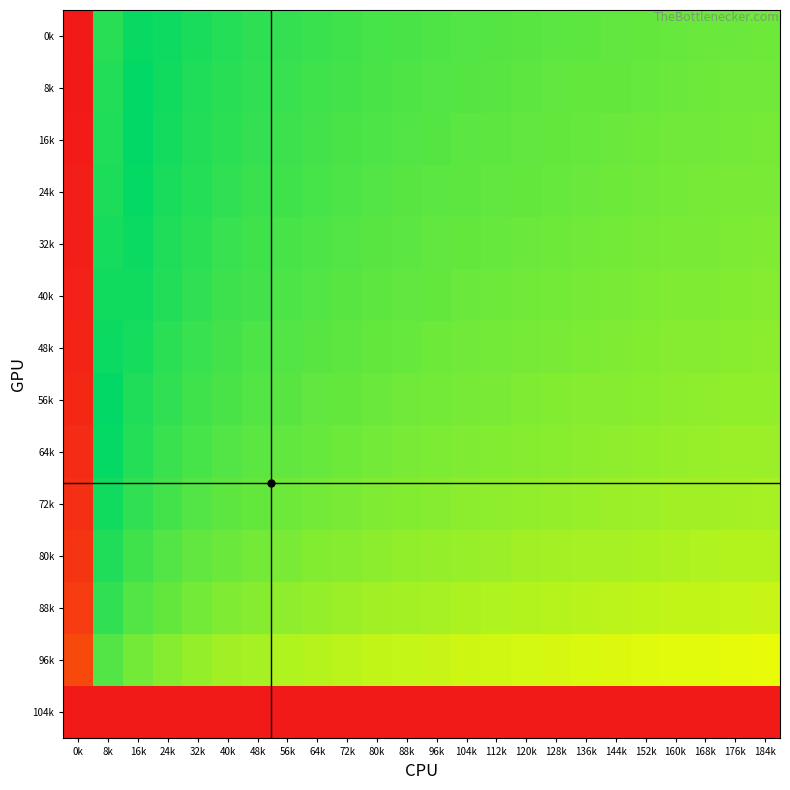

Reading right to left, extract all data points from this chart.

0k: 184k=0.4	176k=0.4	168k=0.4	160k=0.4	152k=0.4	144k=0.4	136k=0.4	128k=0.4	120k=0.4	112k=0.4	104k=0.4	96k=0.4	88k=0.5	80k=0.5	72k=0.5	64k=0.5	56k=0.5	48k=0.5	40k=0.5	32k=0.5	24k=0.5	16k=0.5	8k=0.5	0k=1.0
8k: 184k=0.4	176k=0.4	168k=0.4	160k=0.4	152k=0.4	144k=0.4	136k=0.4	128k=0.4	120k=0.4	112k=0.4	104k=0.4	96k=0.4	88k=0.4	80k=0.5	72k=0.5	64k=0.5	56k=0.5	48k=0.5	40k=0.5	32k=0.5	24k=0.5	16k=0.5	8k=0.5	0k=1.0
16k: 184k=0.4	176k=0.4	168k=0.4	160k=0.4	152k=0.4	144k=0.4	136k=0.4	128k=0.4	120k=0.4	112k=0.4	104k=0.4	96k=0.4	88k=0.4	80k=0.4	72k=0.5	64k=0.5	56k=0.5	48k=0.5	40k=0.5	32k=0.5	24k=0.5	16k=0.5	8k=0.5	0k=1.0
24k: 184k=0.4	176k=0.4	168k=0.4	160k=0.4	152k=0.4	144k=0.4	136k=0.4	128k=0.4	120k=0.4	112k=0.4	104k=0.4	96k=0.4	88k=0.4	80k=0.4	72k=0.4	64k=0.5	56k=0.5	48k=0.5	40k=0.5	32k=0.5	24k=0.5	16k=0.5	8k=0.5	0k=1.0
32k: 184k=0.4	176k=0.4	168k=0.4	160k=0.4	152k=0.4	144k=0.4	136k=0.4	128k=0.4	120k=0.4	112k=0.4	104k=0.4	96k=0.4	88k=0.4	80k=0.4	72k=0.4	64k=0.4	56k=0.5	48k=0.5	40k=0.5	32k=0.5	24k=0.5	16k=0.5	8k=0.5	0k=1.0
40k: 184k=0.4	176k=0.4	168k=0.4	160k=0.4	152k=0.4	144k=0.4	136k=0.4	128k=0.4	120k=0.4	112k=0.4	104k=0.4	96k=0.4	88k=0.4	80k=0.4	72k=0.4	64k=0.4	56k=0.5	48k=0.5	40k=0.5	32k=0.5	24k=0.5	16k=0.5	8k=0.5	0k=1.0
48k: 184k=0.4	176k=0.4	168k=0.4	160k=0.4	152k=0.4	144k=0.4	136k=0.4	128k=0.4	120k=0.4	112k=0.4	104k=0.4	96k=0.4	88k=0.4	80k=0.4	72k=0.4	64k=0.4	56k=0.4	48k=0.5	40k=0.5	32k=0.5	24k=0.5	16k=0.5	8k=0.5	0k=1.0
56k: 184k=0.4	176k=0.4	168k=0.4	160k=0.4	152k=0.4	144k=0.4	136k=0.4	128k=0.4	120k=0.4	112k=0.4	104k=0.4	96k=0.4	88k=0.4	80k=0.4	72k=0.4	64k=0.4	56k=0.4	48k=0.4	40k=0.5	32k=0.5	24k=0.5	16k=0.5	8k=0.5	0k=1.0
64k: 184k=0.4	176k=0.4	168k=0.4	160k=0.4	152k=0.4	144k=0.4	136k=0.4	128k=0.4	120k=0.4	112k=0.4	104k=0.4	96k=0.4	88k=0.4	80k=0.4	72k=0.4	64k=0.4	56k=0.4	48k=0.4	40k=0.4	32k=0.5	24k=0.5	16k=0.5	8k=0.5	0k=1.0
72k: 184k=0.4	176k=0.4	168k=0.4	160k=0.4	152k=0.4	144k=0.4	136k=0.4	128k=0.4	120k=0.4	112k=0.4	104k=0.4	96k=0.4	88k=0.4	80k=0.4	72k=0.4	64k=0.4	56k=0.4	48k=0.4	40k=0.4	32k=0.4	24k=0.5	16k=0.5	8k=0.5	0k=1.0
80k: 184k=0.4	176k=0.4	168k=0.4	160k=0.4	152k=0.4	144k=0.4	136k=0.4	128k=0.4	120k=0.4	112k=0.4	104k=0.4	96k=0.4	88k=0.4	80k=0.4	72k=0.4	64k=0.4	56k=0.4	48k=0.4	40k=0.4	32k=0.4	24k=0.4	16k=0.5	8k=0.5	0k=1.0
88k: 184k=0.4	176k=0.4	168k=0.4	160k=0.4	152k=0.4	144k=0.4	136k=0.4	128k=0.4	120k=0.4	112k=0.4	104k=0.4	96k=0.4	88k=0.4	80k=0.4	72k=0.4	64k=0.4	56k=0.4	48k=0.4	40k=0.4	32k=0.4	24k=0.4	16k=0.4	8k=0.5	0k=0.9
96k: 184k=0.3	176k=0.4	168k=0.4	160k=0.4	152k=0.4	144k=0.4	136k=0.4	128k=0.4	120k=0.4	112k=0.4	104k=0.4	96k=0.4	88k=0.4	80k=0.4	72k=0.4	64k=0.4	56k=0.4	48k=0.4	40k=0.4	32k=0.4	24k=0.4	16k=0.4	8k=0.4	0k=0.9
104k: 184k=0.0	176k=0.0	168k=0.0	160k=0.0	152k=0.0	144k=0.0	136k=0.0	128k=0.0	120k=0.0	112k=0.0	104k=0.0	96k=0.0	88k=0.0	80k=0.0	72k=0.0	64k=0.0	56k=0.0	48k=0.0	40k=0.0	32k=0.0	24k=0.0	16k=0.0	8k=0.0	0k=0.0